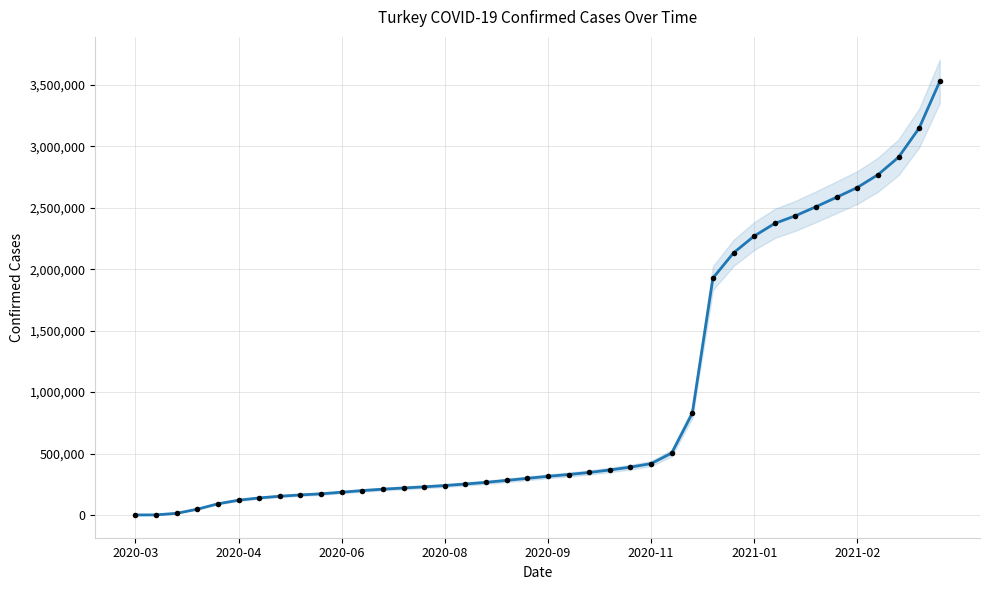

Approximately how many times larger is the value at 20 compared to 16?

1.2